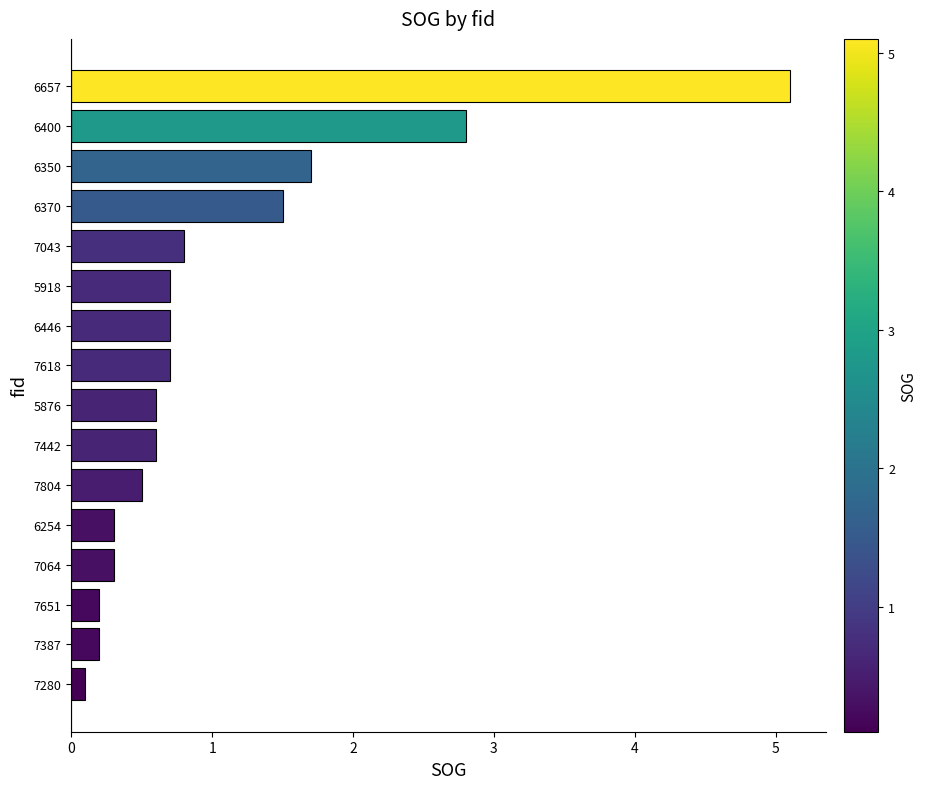

The value at 7618 is 0.7. True or false?

True